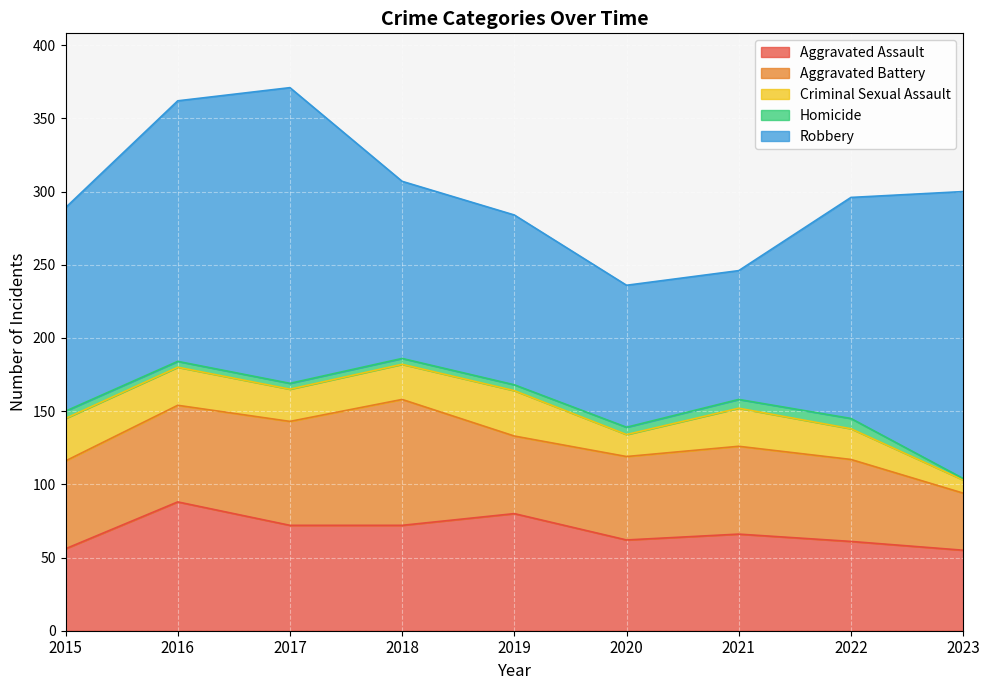

The Robbery series shows 67 at 2016. True or false?

False